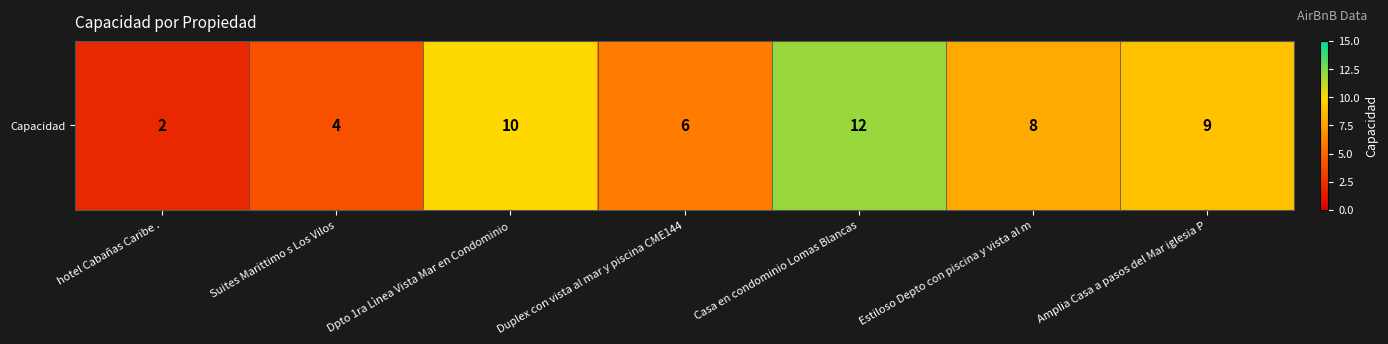

What is the greatest value displayed?

12